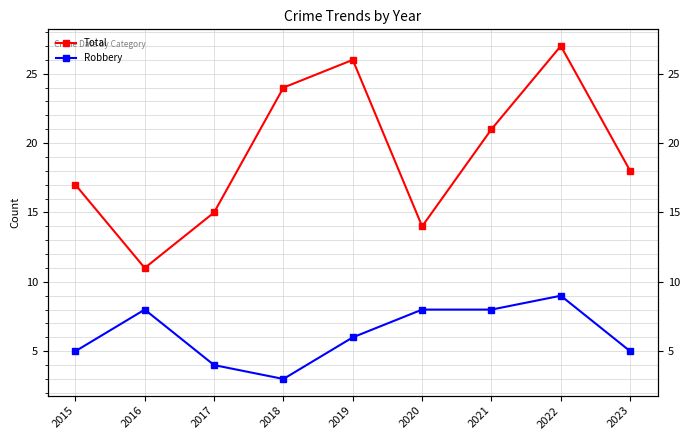

What is the approximate value of Robbery at 2021?

8